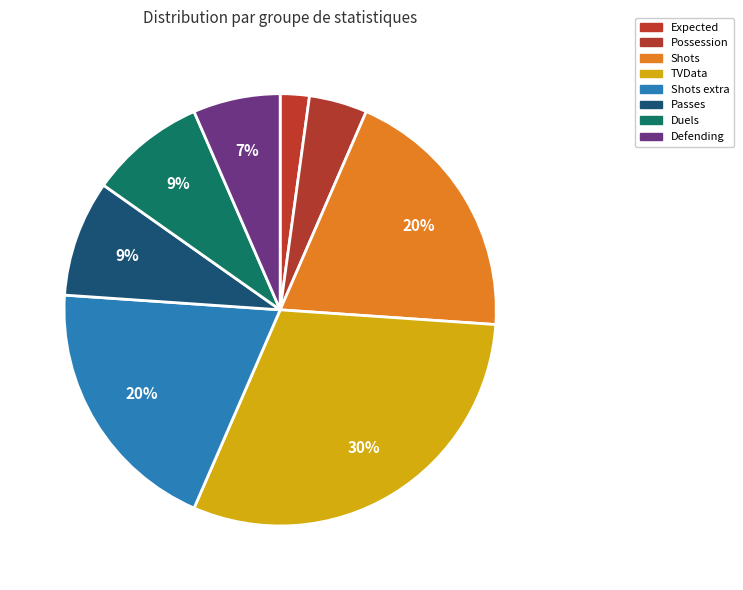

Is it true that Duels is 9% of the pie?

True